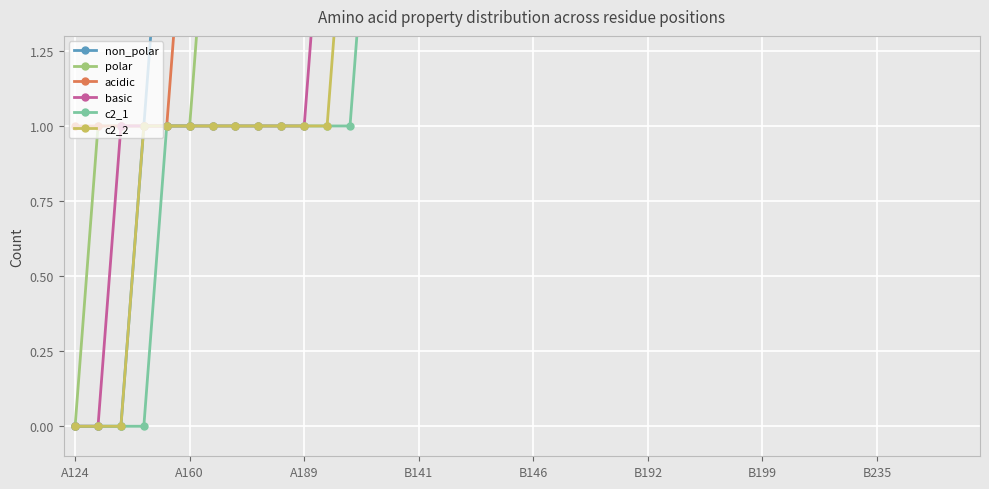

What is the average value of the c2_2 series?

3